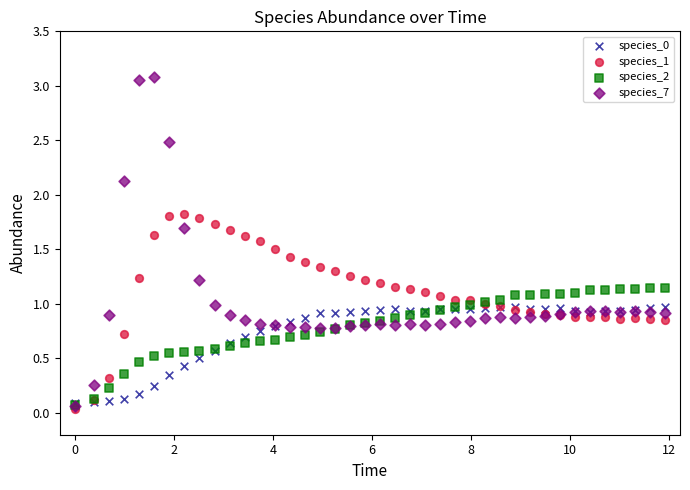

Which series has the largest Y range (max minus min)?

species_7